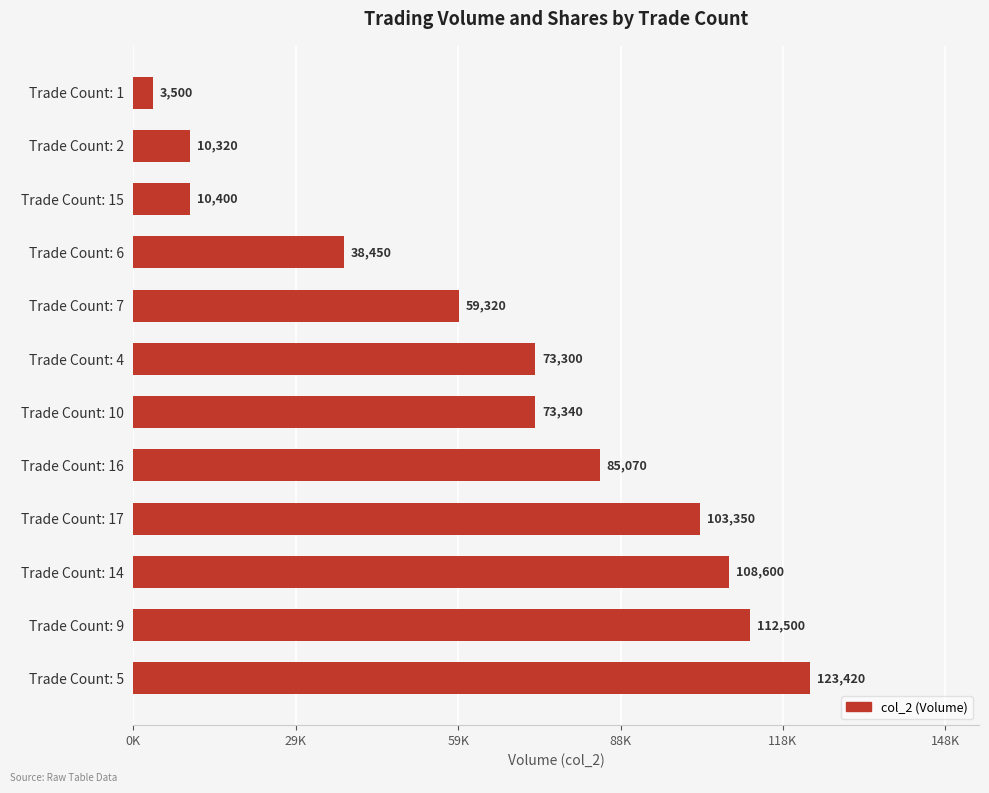

Does the chart contain any negative values?

No